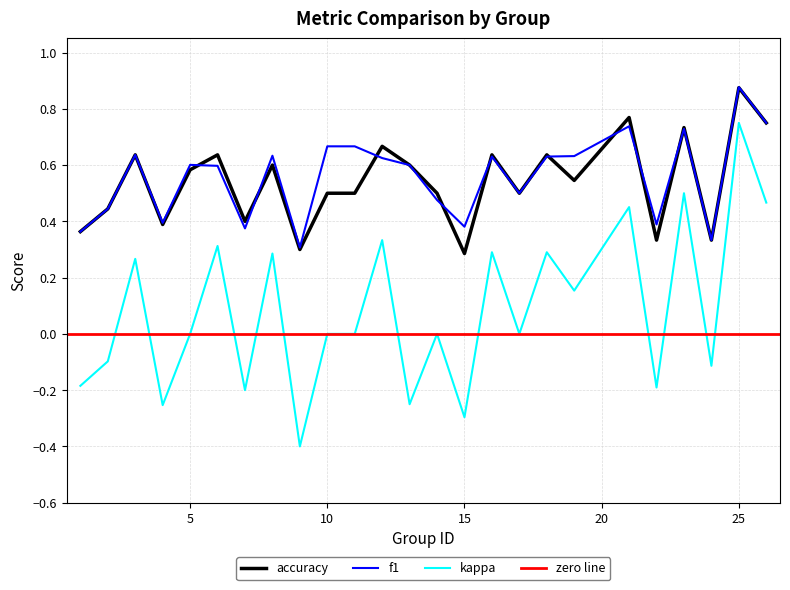

What is the highest value of the accuracy series?

0.9